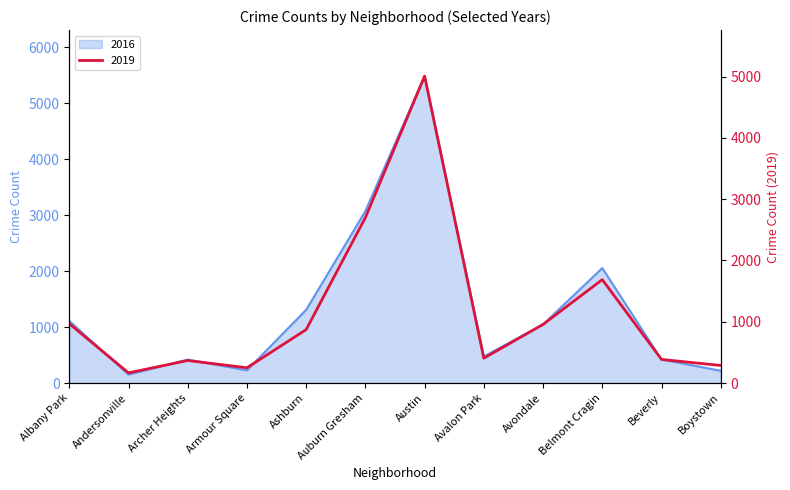

At how many categories does at least one series exceed 1900?

3